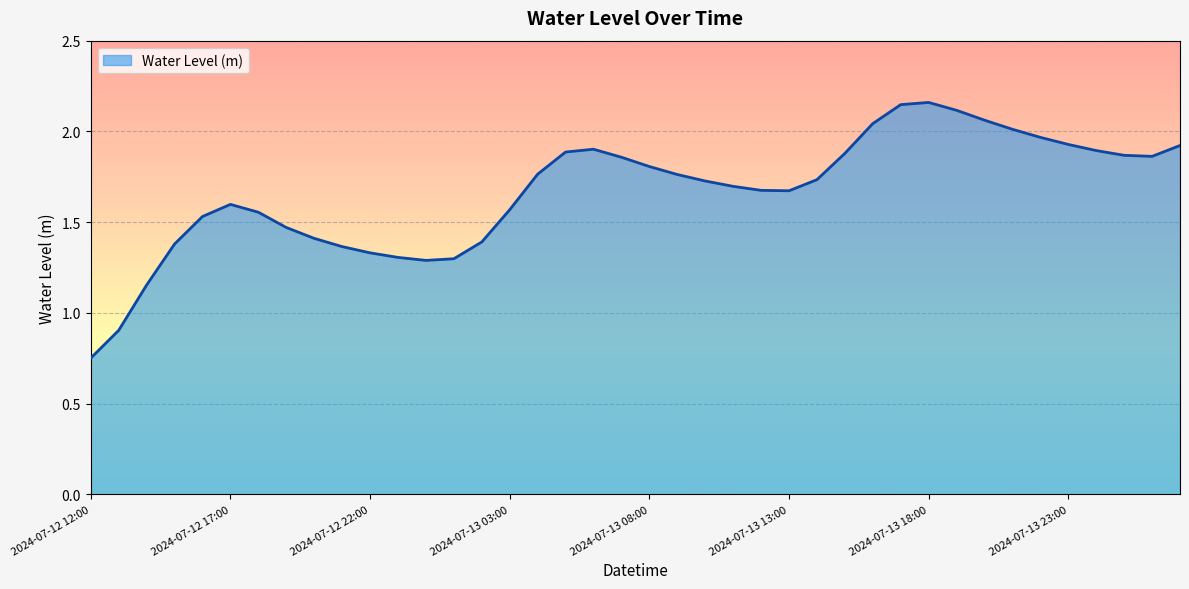

How many lines are shown in the chart?

1